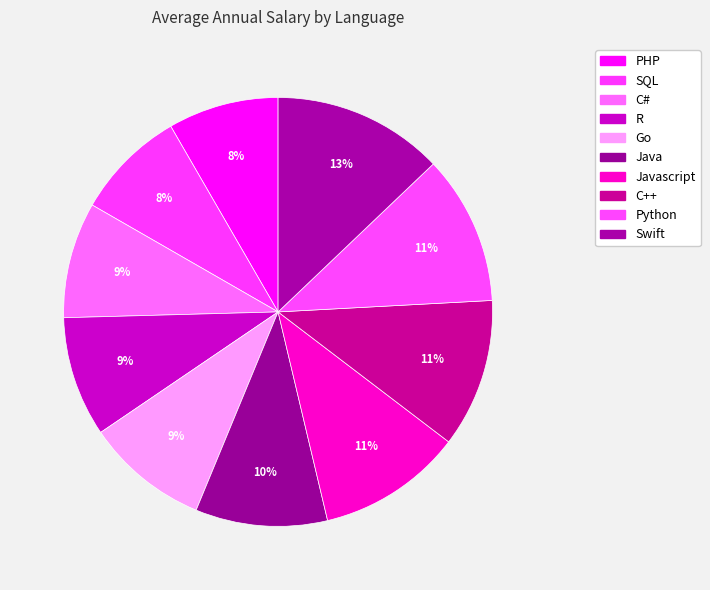

What is the change in value from PHP to Javascript?

+26254